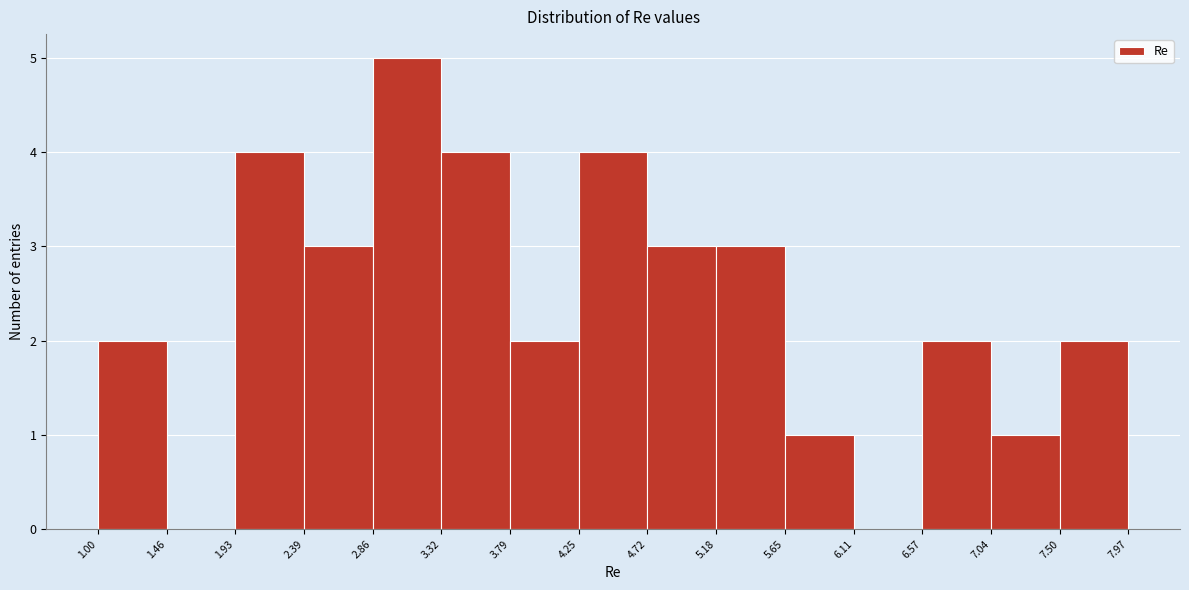

Which range on the x-axis has the tallest bar?

2.86 to 3.32